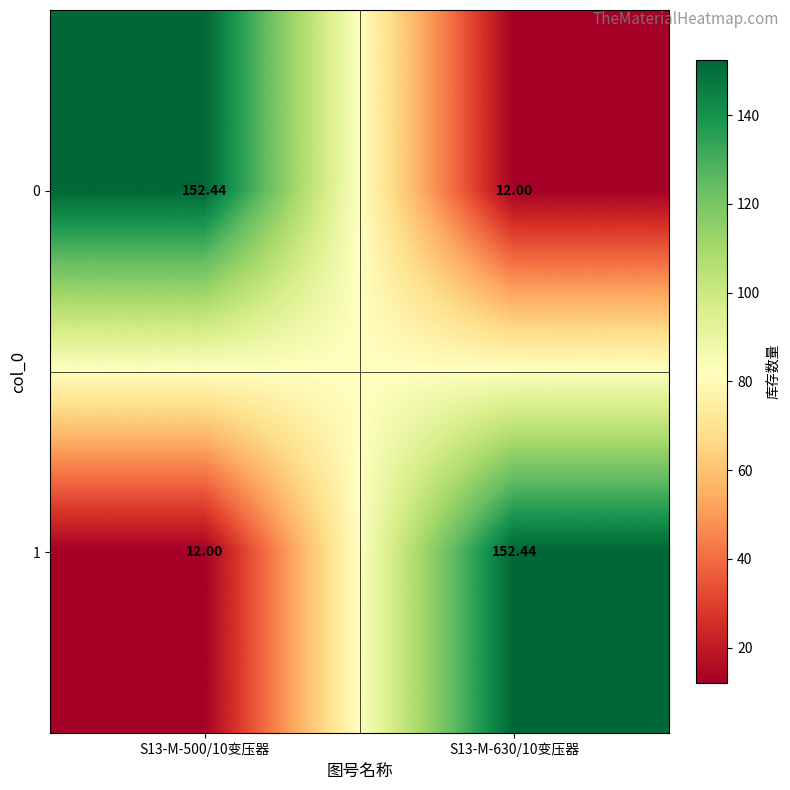

What is the total value across all series at S13-M-630/10变压器?

164.4